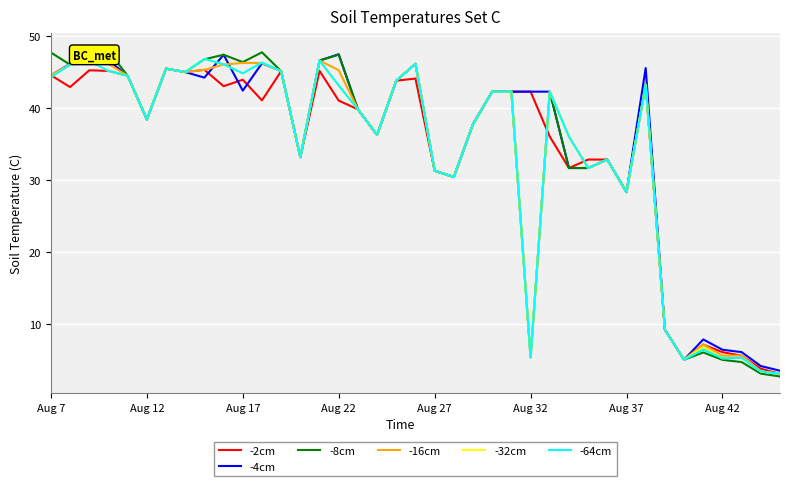

Reading left to right, list all the values displayed in this chart.

-2cm: 44.6	42.9	45.3	45.2	44.5	38.4	45.5	45.0	45.4	43.1	44.0	41.1	45.2	33.2	45.2	41.1	39.8	36.3	43.8	44.1	31.3	30.4	37.8	42.3	42.3	42.3	36.1	31.7	32.9	32.9	28.3	43.3	9.2	5.0	7.1	6.0	5.6	3.7	3.0
-4cm: 44.6	46.2	46.6	46.7	44.5	38.4	45.5	45.0	44.3	47.4	42.5	46.3	45.2	33.2	46.6	47.5	39.8	36.3	43.8	46.2	31.3	30.4	37.8	42.3	42.3	42.3	42.3	31.7	31.7	32.9	28.3	45.6	9.2	5.0	7.8	6.4	6.1	4.1	3.5
-8cm: 47.8	46.1	48.2	48.0	44.5	38.4	45.5	45.0	46.8	47.4	46.4	47.8	45.2	33.2	46.6	47.5	39.8	36.3	43.8	46.2	31.3	30.4	37.8	42.3	42.3	5.3	42.3	31.7	31.7	32.9	28.3	43.4	9.2	5.0	6.0	5.0	4.7	3.1	2.7
-16cm: 44.6	46.1	46.4	46.2	44.5	38.4	45.5	45.0	45.3	46.1	46.3	46.3	45.2	33.2	46.6	45.3	39.8	36.3	43.8	46.2	31.3	30.4	37.8	42.3	42.3	5.3	42.3	36.1	31.7	32.9	28.3	43.3	9.2	5.0	7.1	5.6	5.6	3.4	3.0
-32cm: 44.3	46.1	46.6	45.2	44.5	38.4	45.5	45.0	46.9	46.1	44.9	46.4	45.2	33.2	46.6	43.2	39.8	36.3	43.8	46.2	31.3	30.4	37.8	42.3	42.3	5.3	42.3	36.1	31.7	32.9	28.3	43.3	9.2	5.0	6.7	5.2	5.3	3.4	3.0
-64cm: 44.3	46.1	46.6	45.2	44.5	38.4	45.5	45.0	46.9	46.1	44.9	46.4	45.2	33.2	46.6	43.2	39.8	36.3	43.8	46.2	31.3	30.4	37.8	42.3	42.3	5.3	42.3	36.1	31.7	32.9	28.3	43.3	9.2	5.0	6.4	5.2	5.3	3.4	3.0